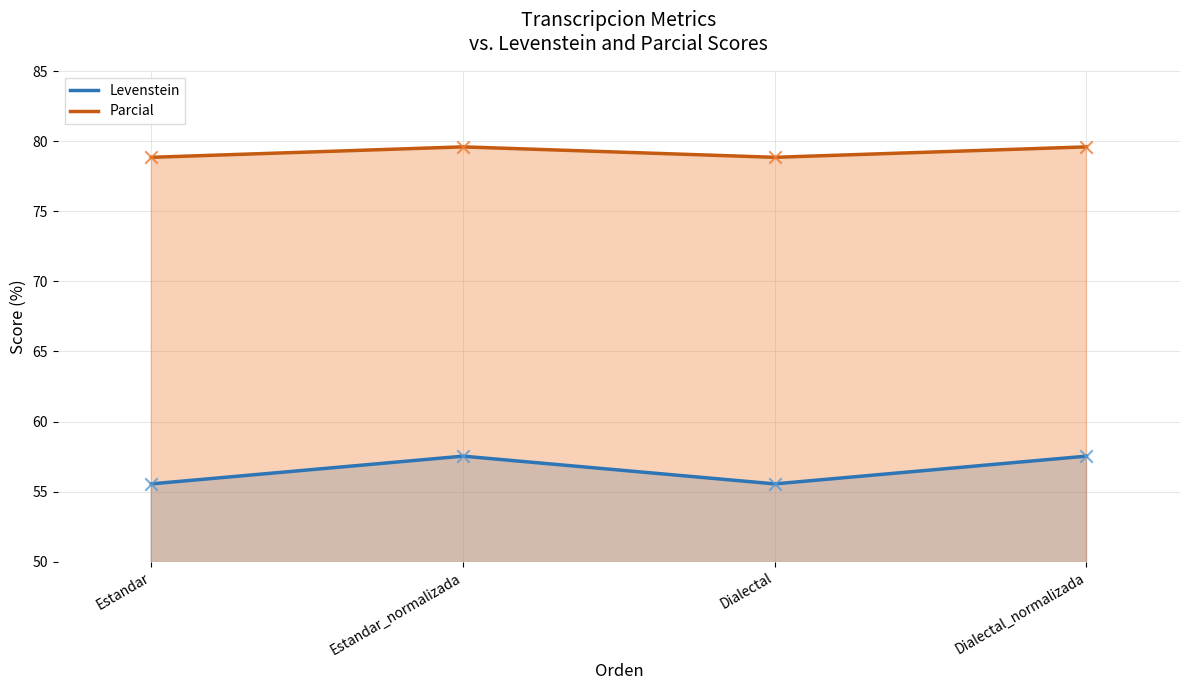

What is the total value across all series at Estandar?

134.4